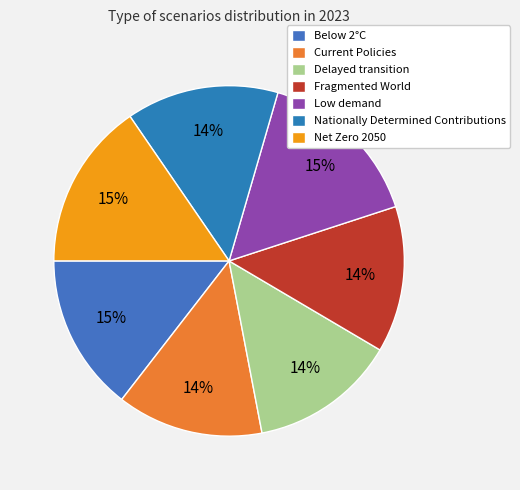

Do Fragmented World and Delayed transition together represent more than half of the pie?

No